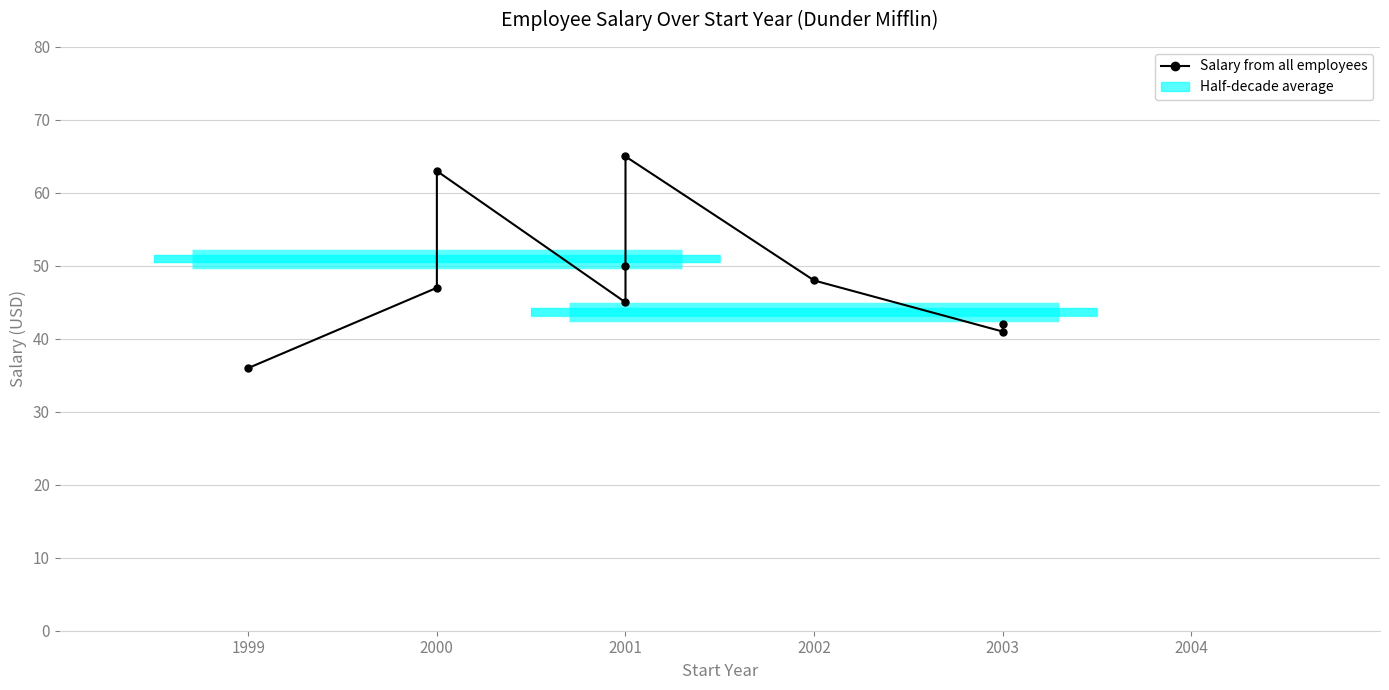

True or false: there are more than 1 points higher than both neighbors.

True